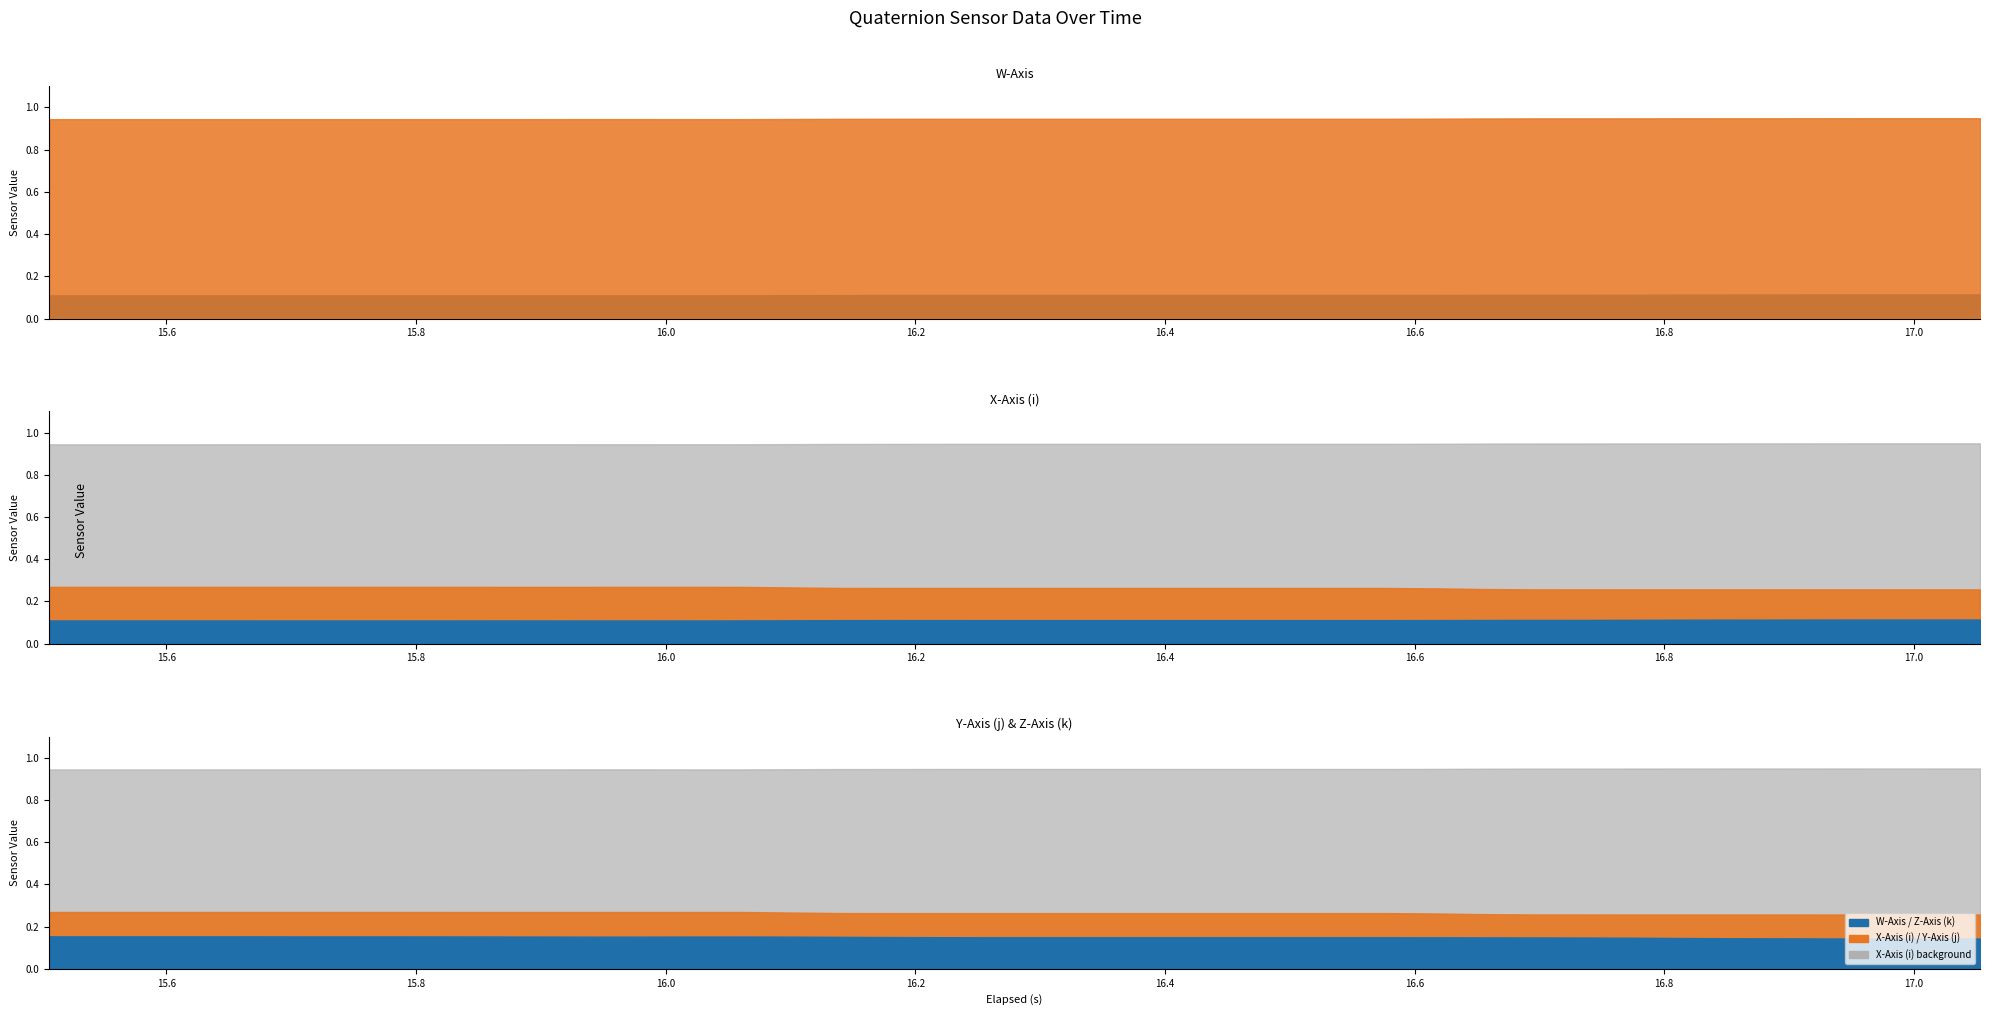

Is the value of Y-Axis (j) at 15 greater than the value of W-Axis at 37?

Yes